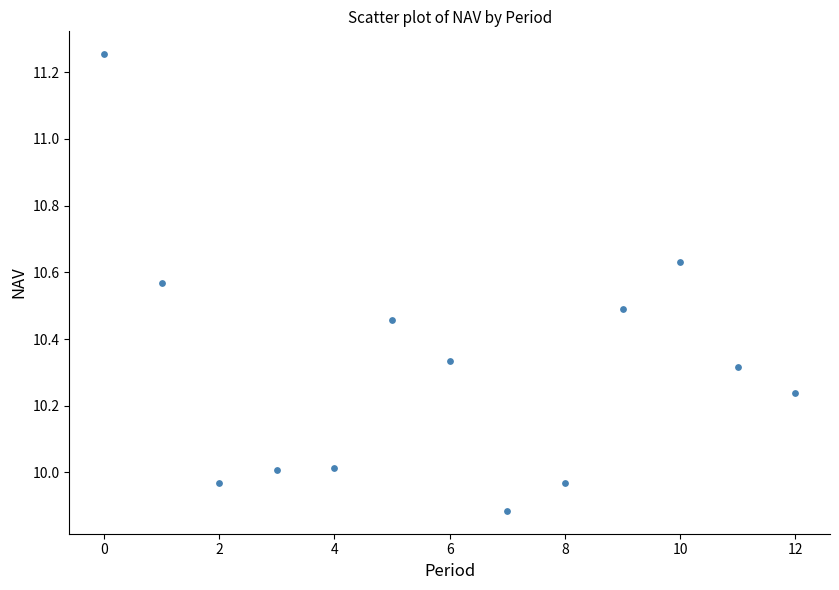

What is the range of Y values (max minus min)?

1.4